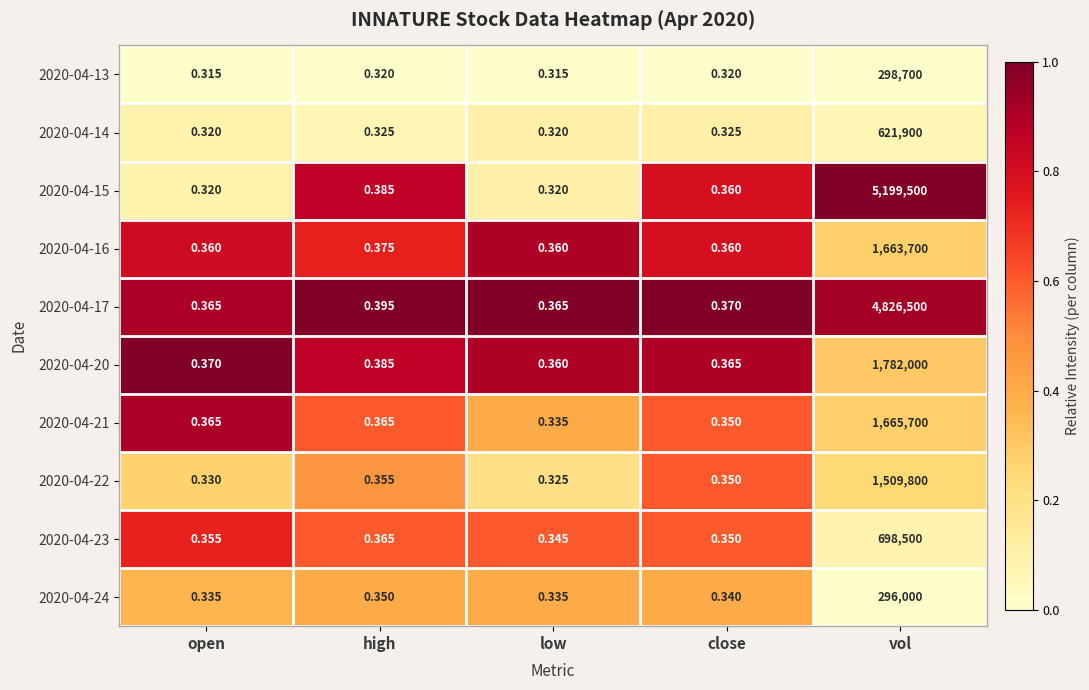

Where is 2020-04-20 nearest to the value 891000?

high